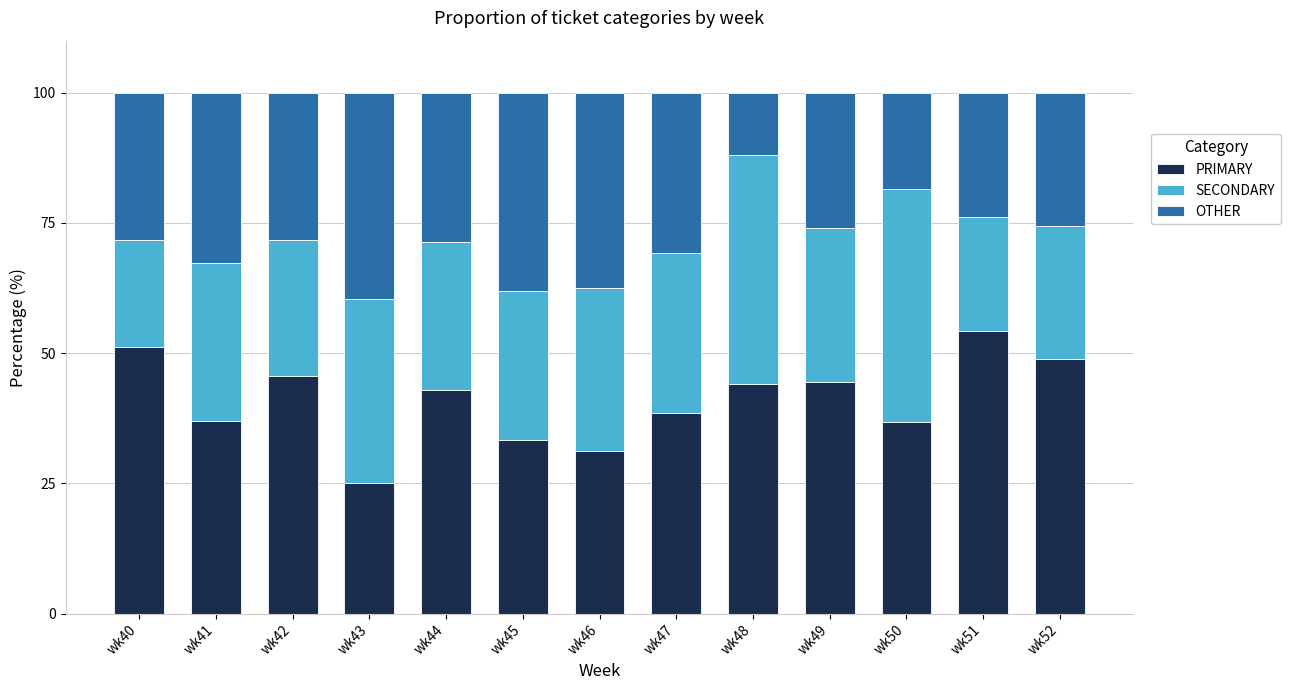

What is the sum of the PRIMARY values at wk47 and wk50?

75.3